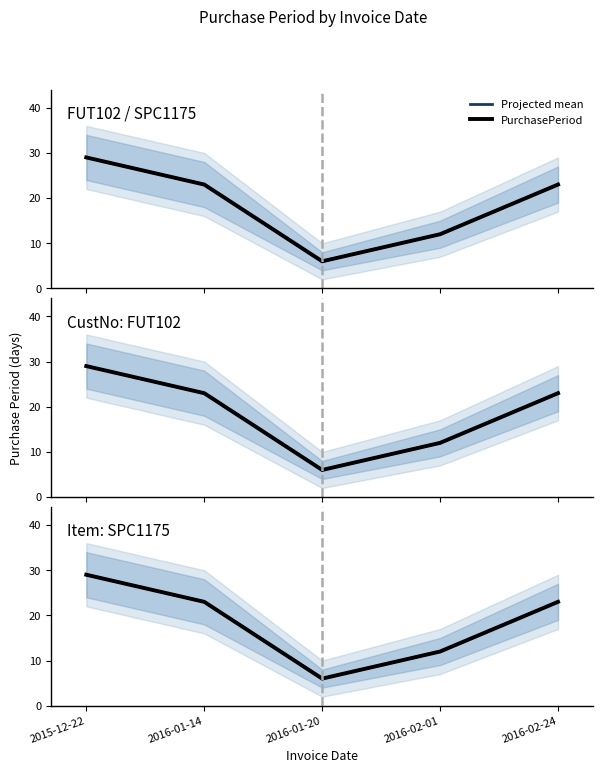

Which series has the largest total across all categories?

Projected mean